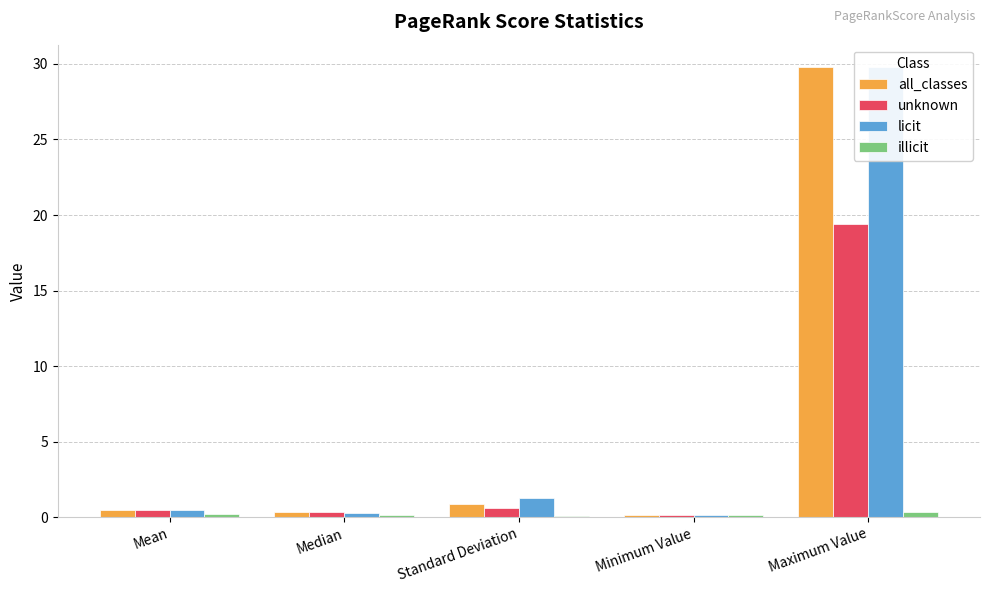

How many categories are shown in the chart?

5